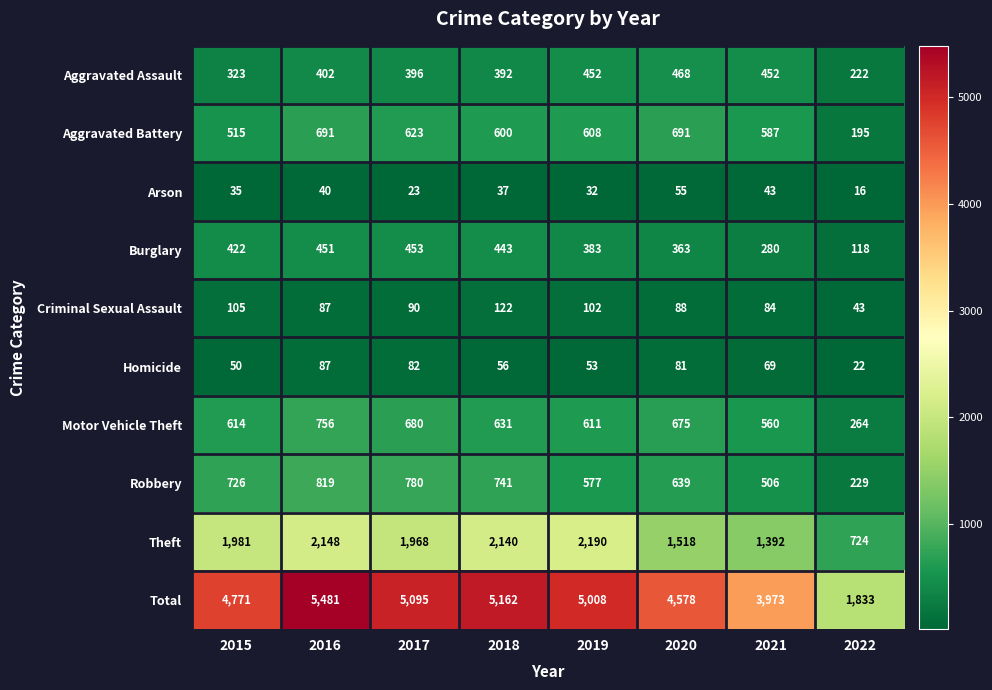

How many series are shown in this chart?

10